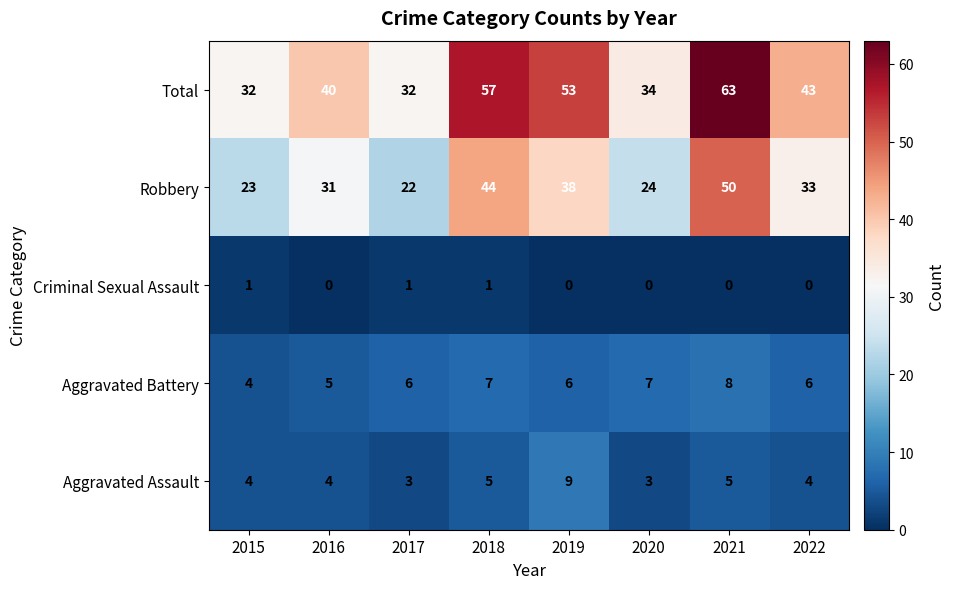

Which series has the widest spread of values?

Total